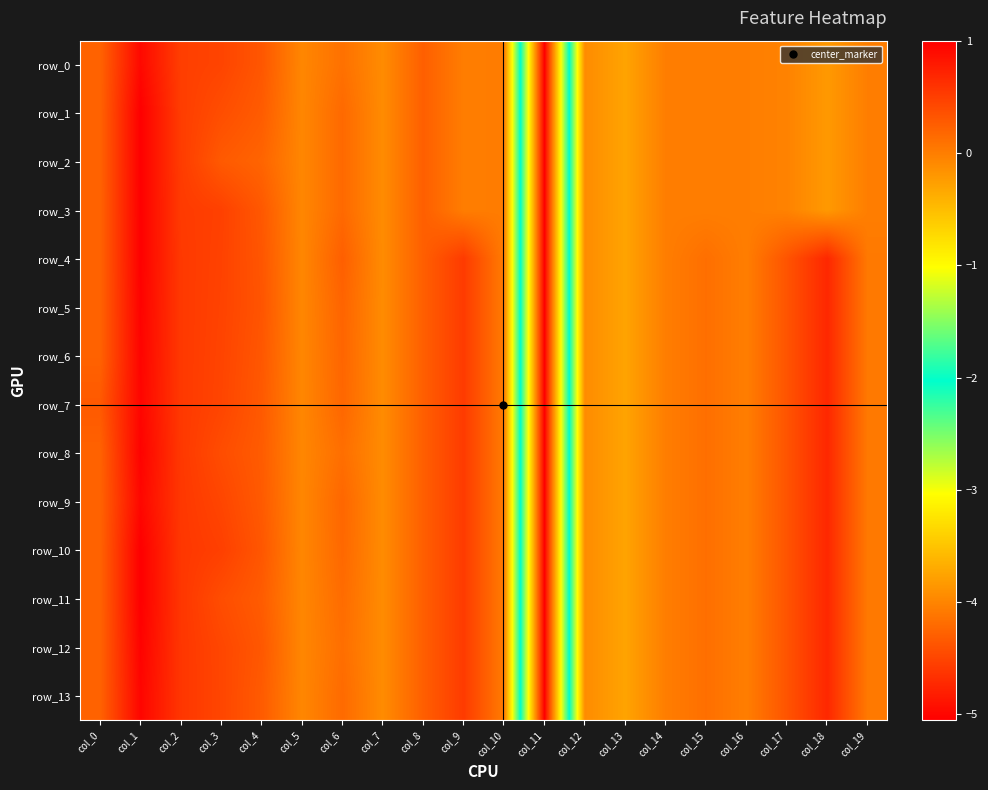

Between col_2 and col_18, which is larger?

col_2